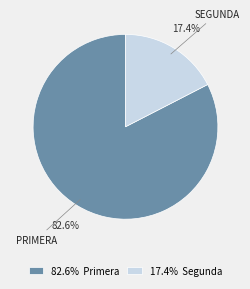

Is there a majority slice in this chart?

Yes